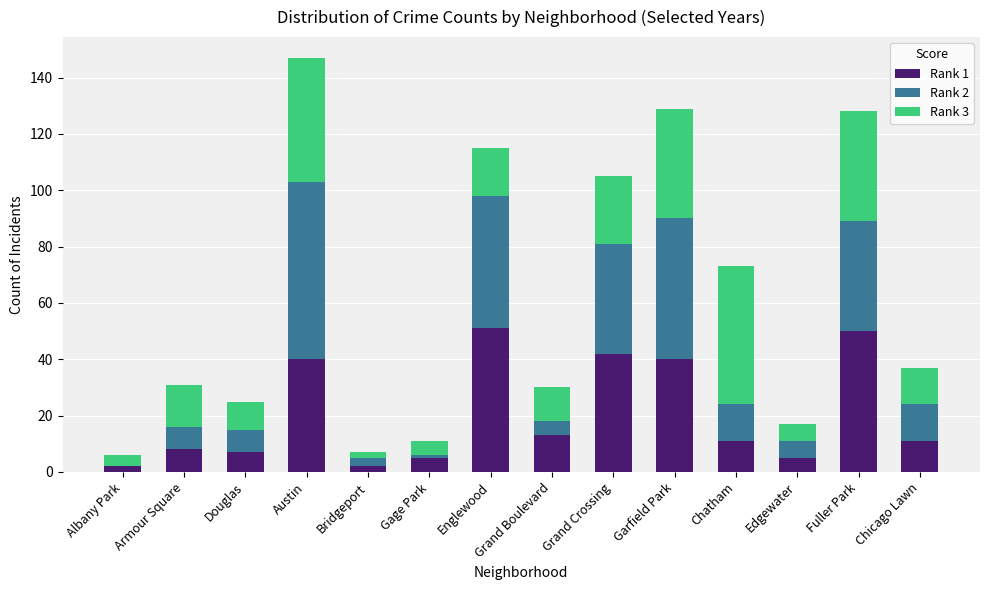

What is the sum of all Rank 1 values?

287